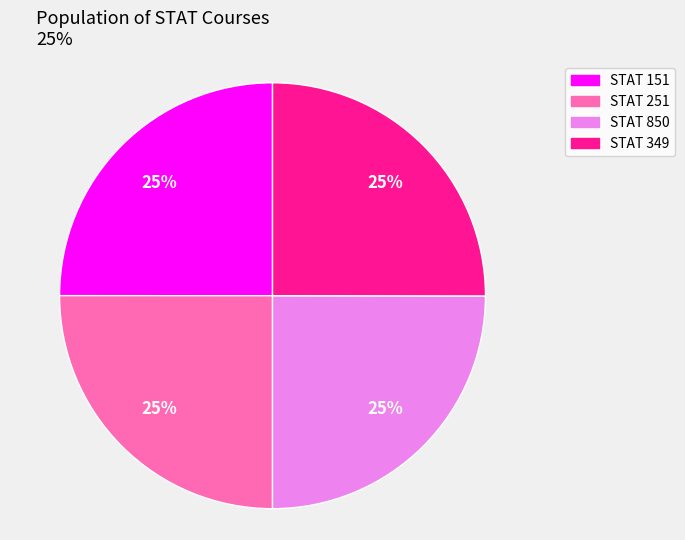

Is there any slice that represents more than half of the pie?

No